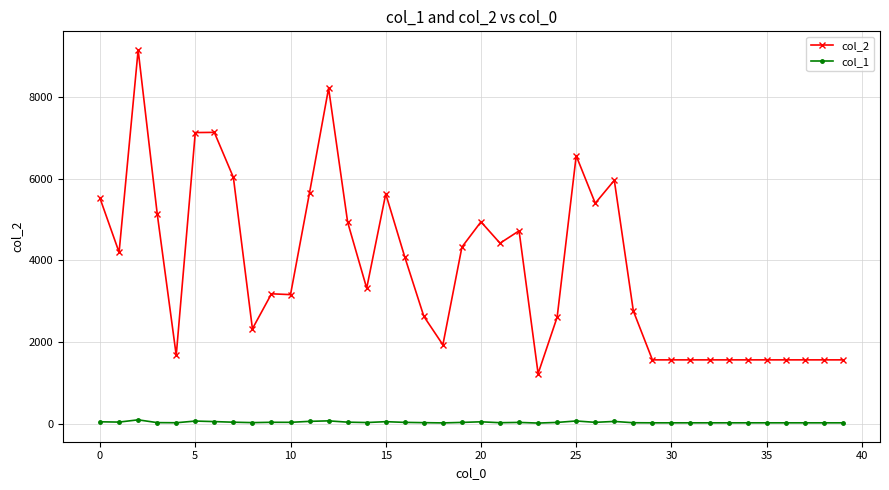

True or false: col_1 has more than 2 points higher than both neighbors.

True